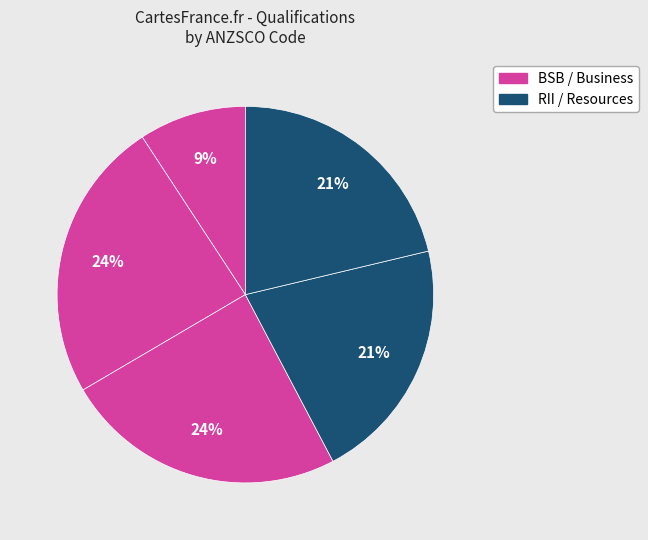

How many segments does this pie chart have?

5